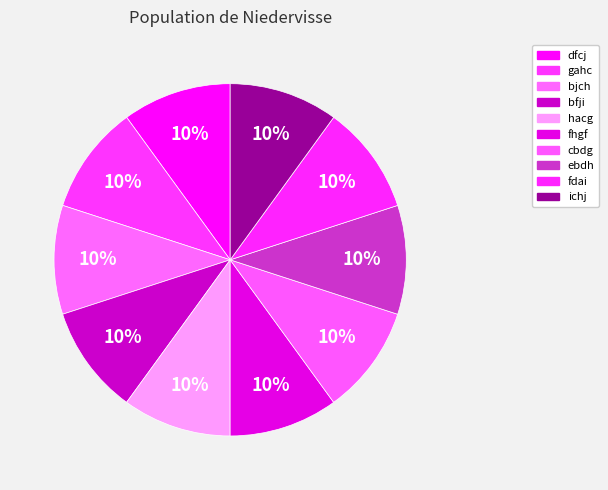

Count the number of slices in the pie.

10